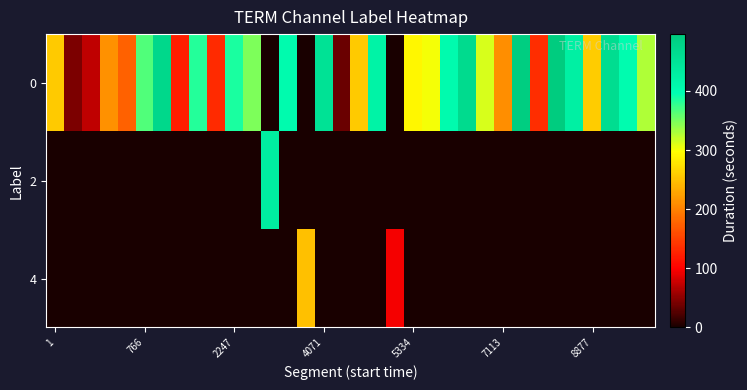

Reading right to left, transcribe all the data shown in this chart.

row_0: 329	402	462	258	426	496	135	492	210	312	465	403	302	292	0	420	256	35	452	0	404	0	348	387	133	383	123	471	366	176	212	73	43	256
row_1: 0	0	0	0	0	0	0	0	0	0	0	0	0	0	0	0	0	0	0	0	0	431	0	0	0	0	0	0	0	0	0	0	0	0
row_2: 0	0	0	0	0	0	0	0	0	0	0	0	0	0	95	0	0	0	0	249	0	0	0	0	0	0	0	0	0	0	0	0	0	0